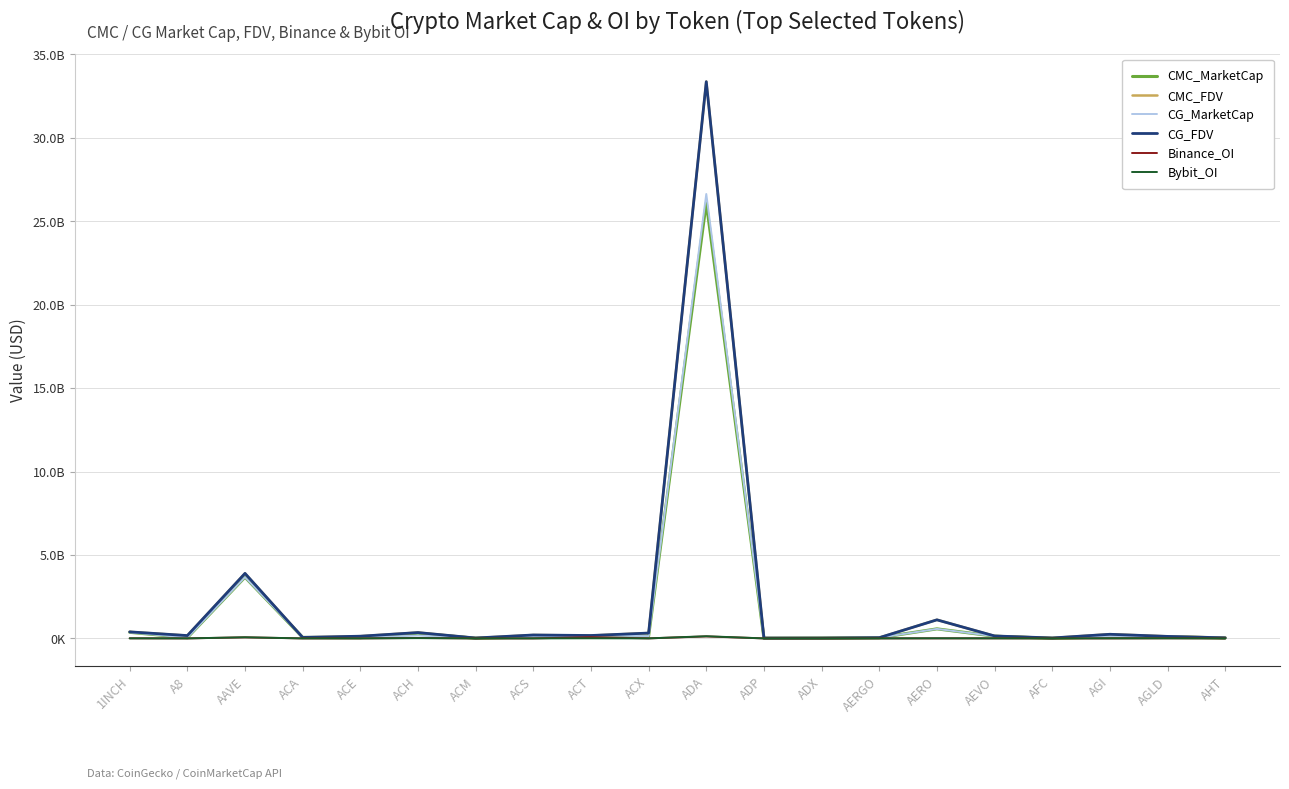

Does the chart display data point markers on the line(s)?

No